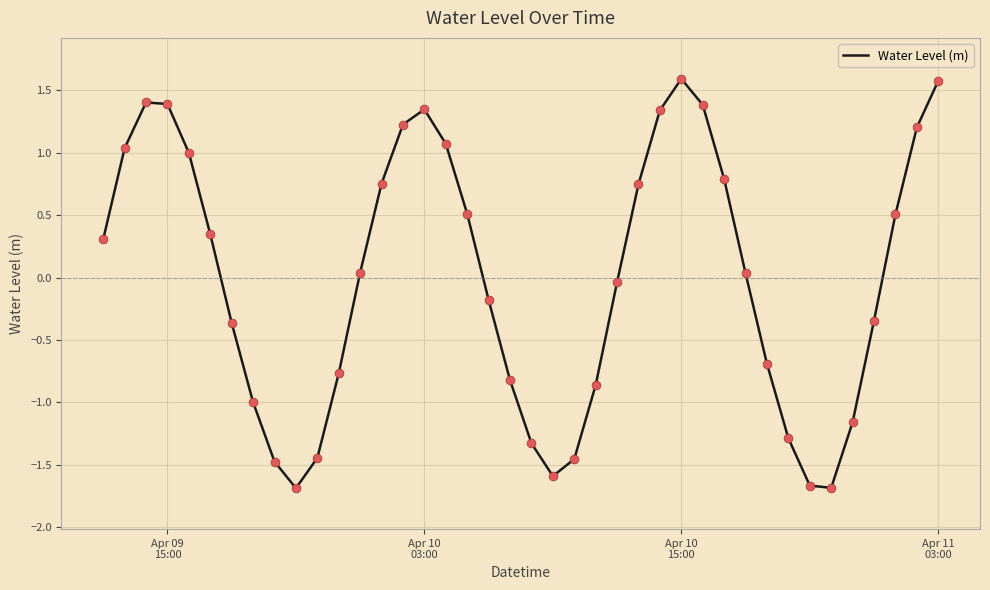

What is the difference between the maximum and minimum values?

3.3